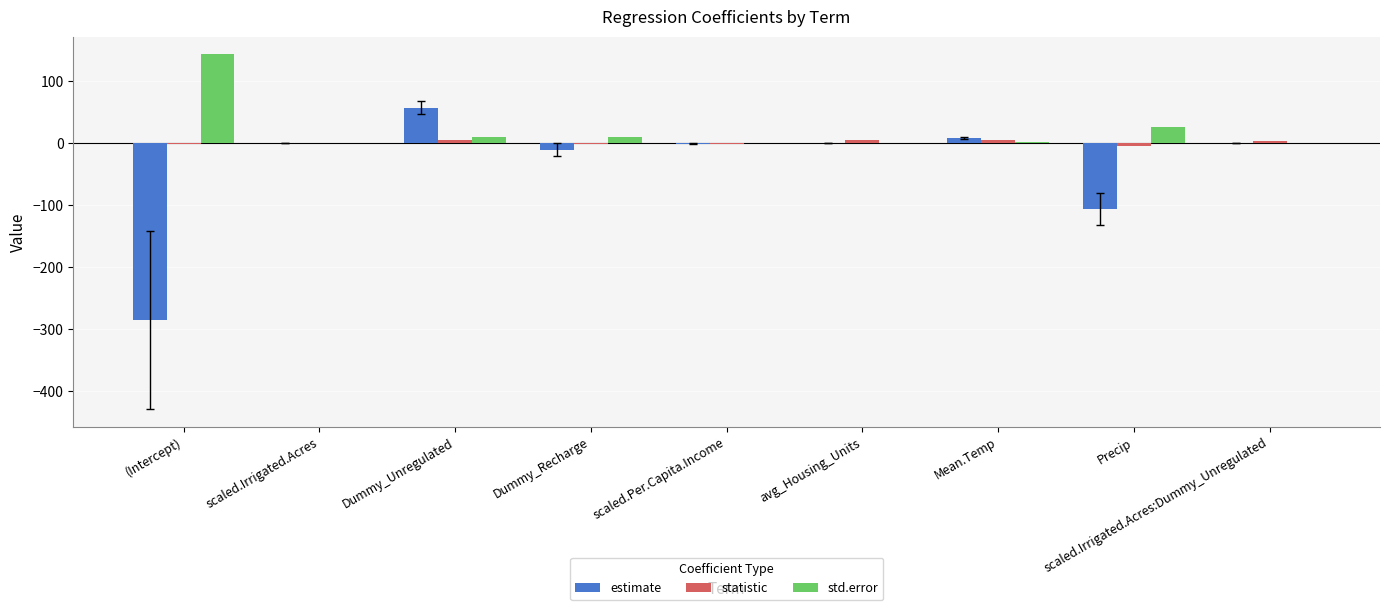

The value of std.error at (Intercept) is 143.4. True or false?

True